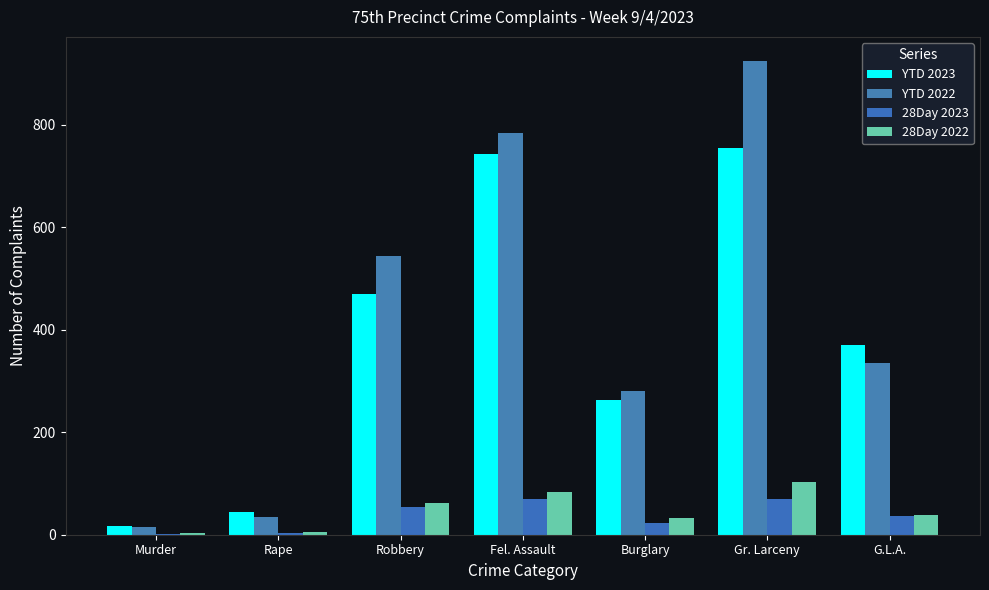

At which category does the chart reach its peak across all series?

Gr. Larceny